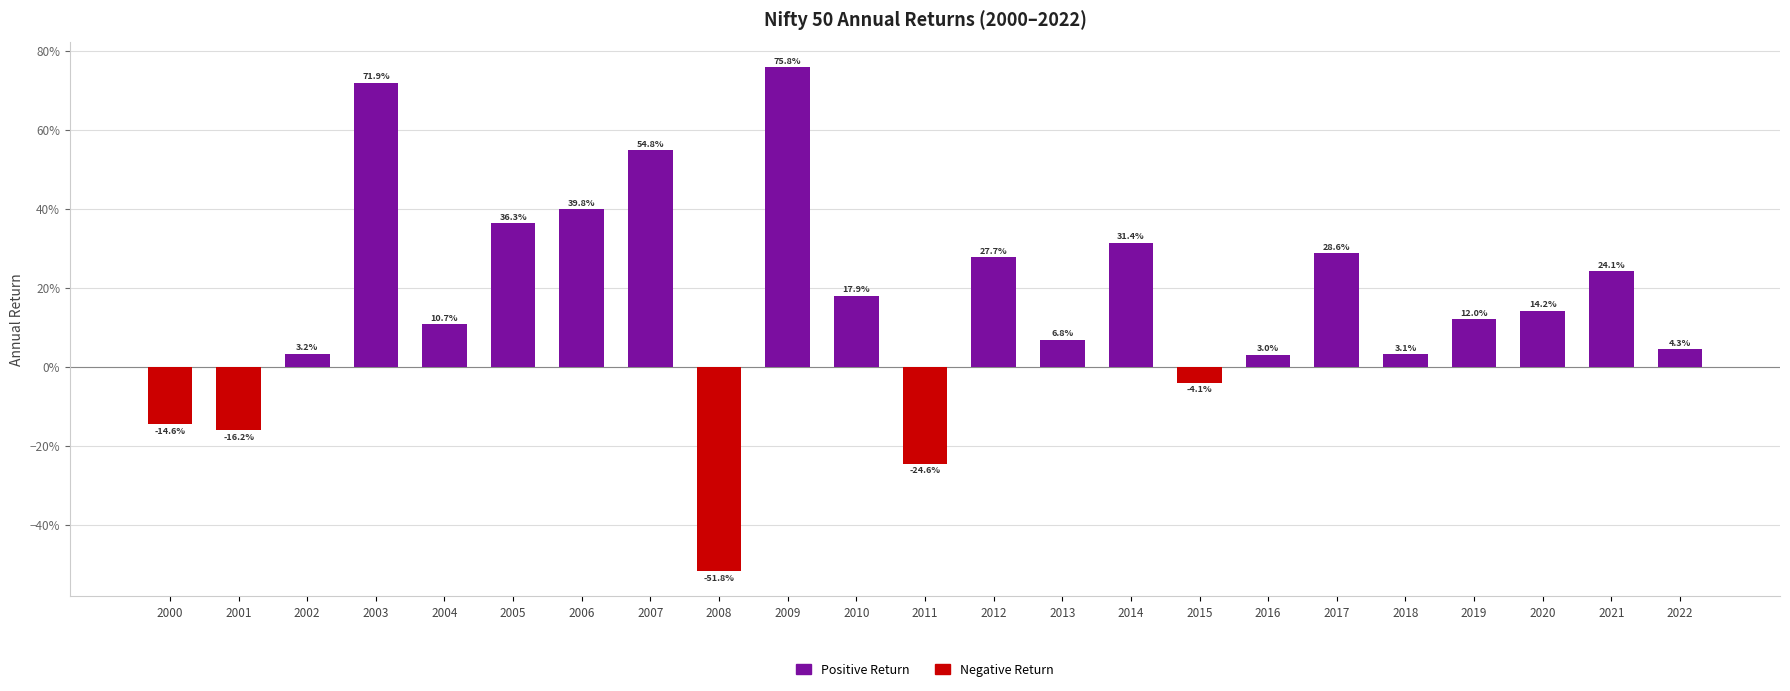

What is the sum of the values at 2012 and 2009?

1.0